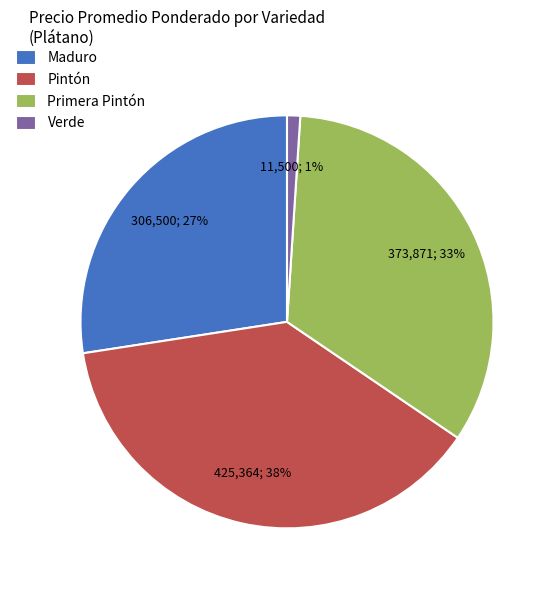

To the nearest percent, what is the average slice percentage?

25%